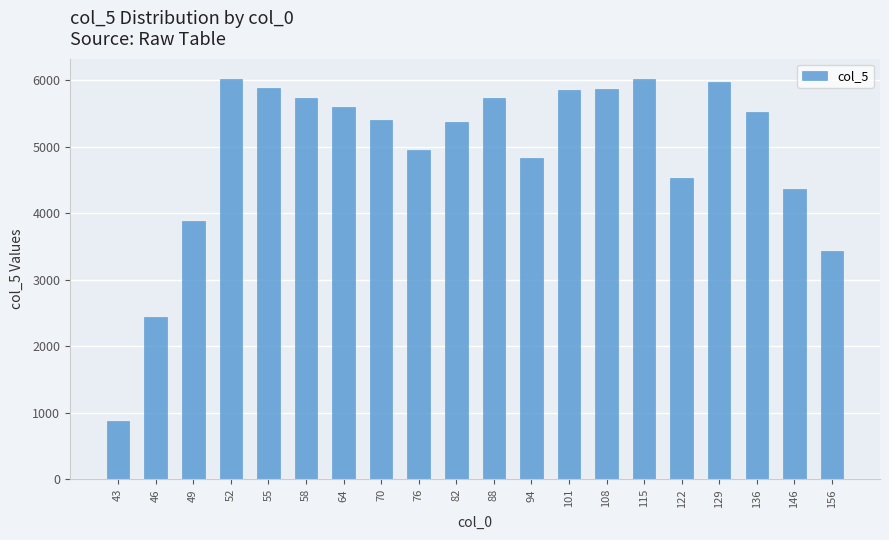

Is it true that the value at 58 is 8787.4?

False